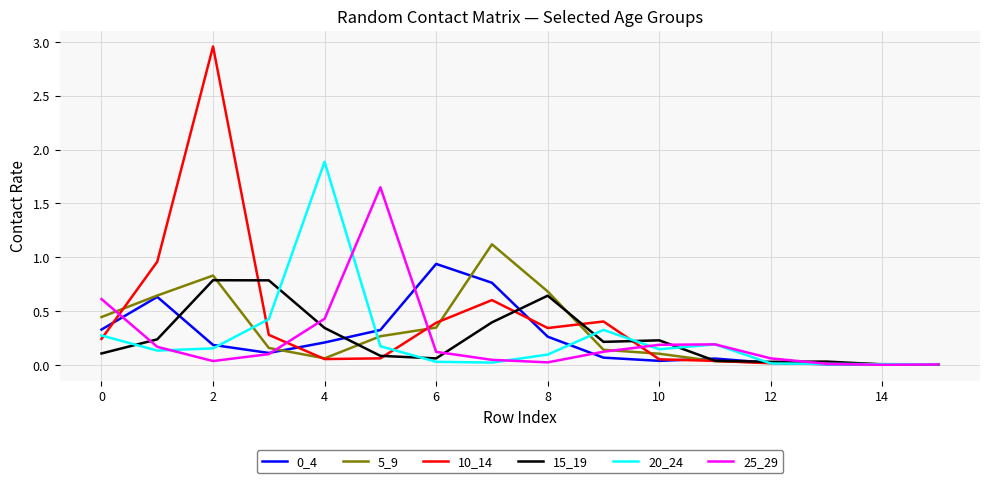

Which series has the widest spread of values?

10_14